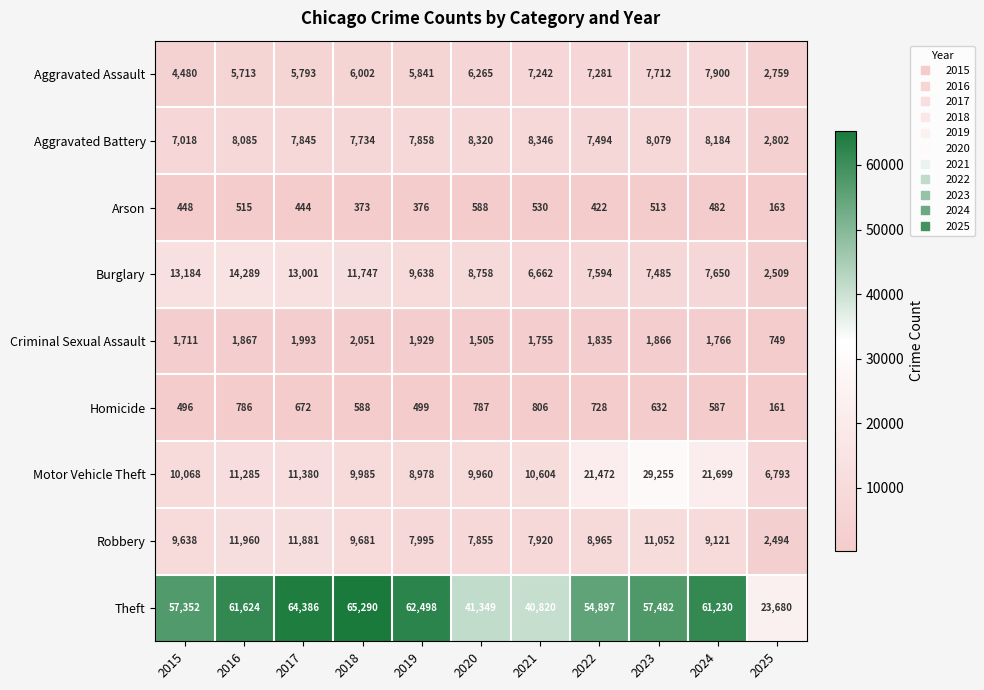

Rank the series at 2021 from highest to lowest value.

Theft, Motor Vehicle Theft, Aggravated Battery, Robbery, Aggravated Assault, Burglary, Criminal Sexual Assault, Homicide, Arson